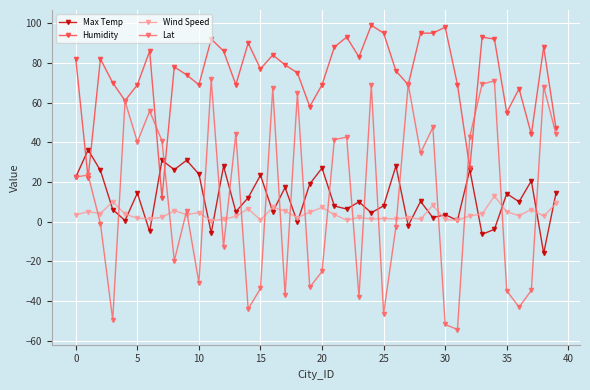

How many lines are shown in the chart?

4